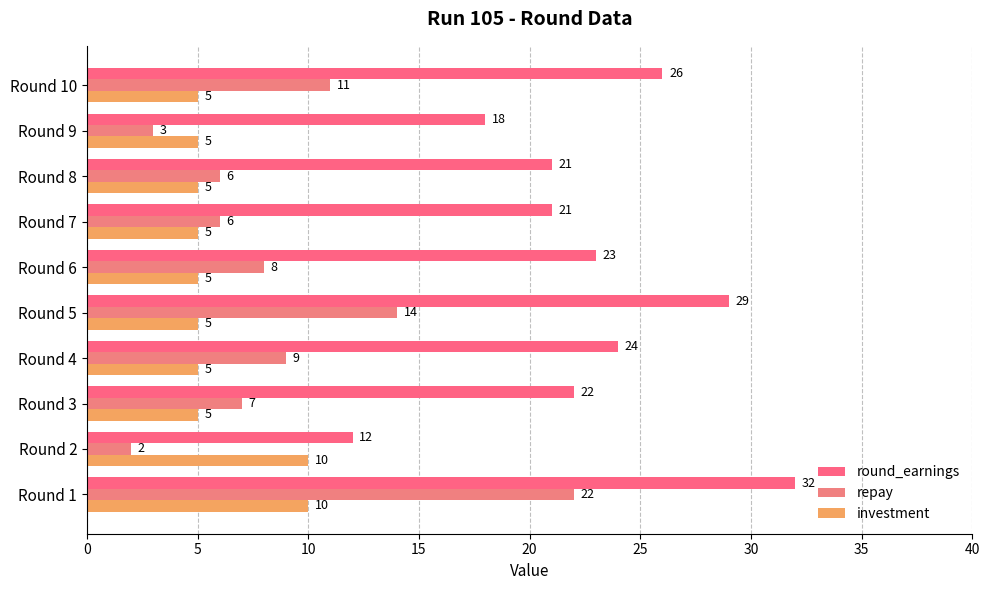

How many values in the investment series exceed 5?

2